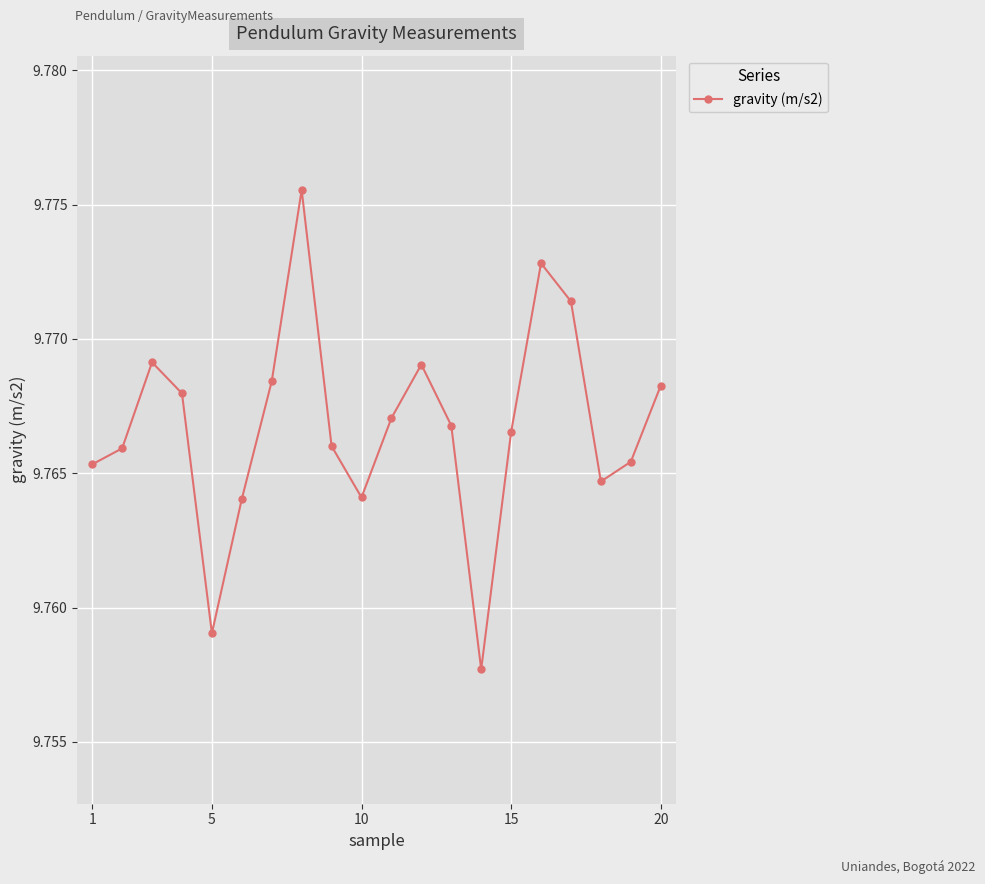

How many interior local valleys (lower than both neighbors) does the data have?

4